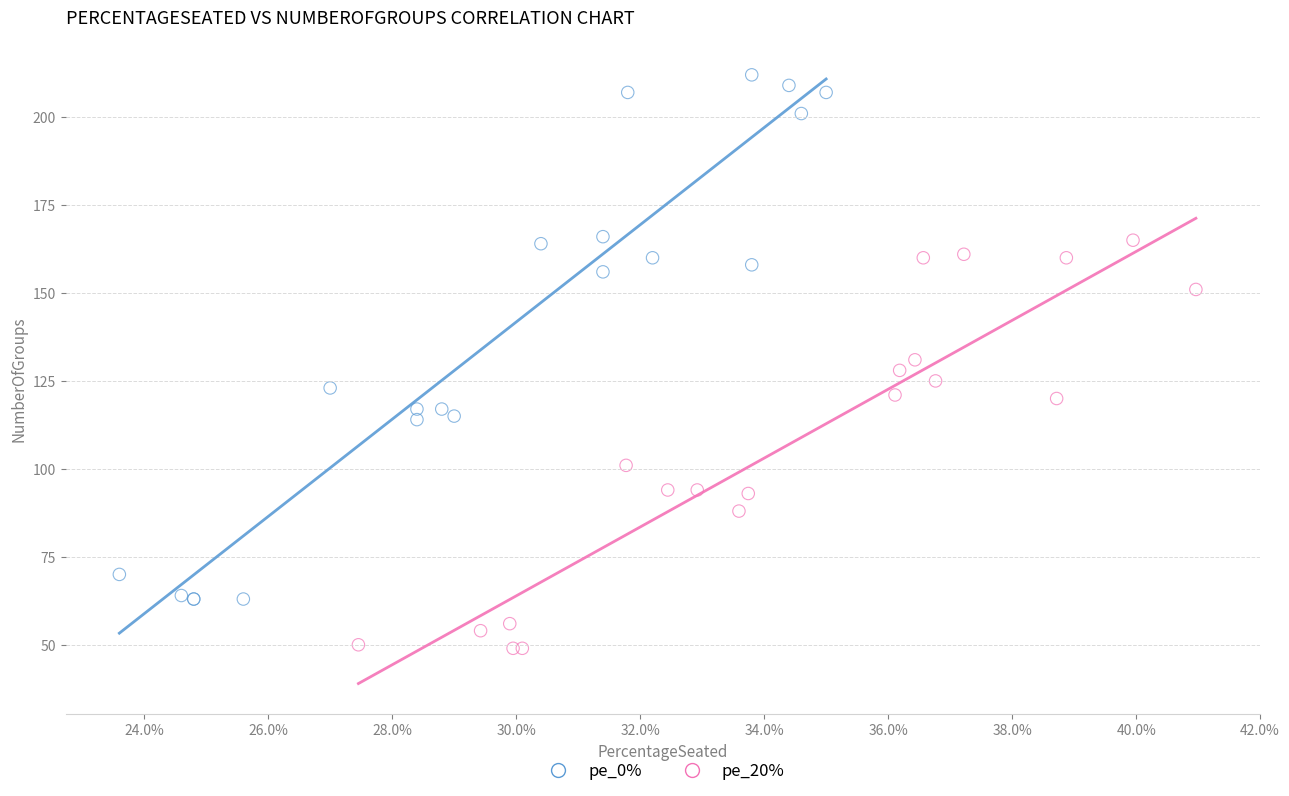

Which series reaches the minimum Y coordinate?

pe_20%